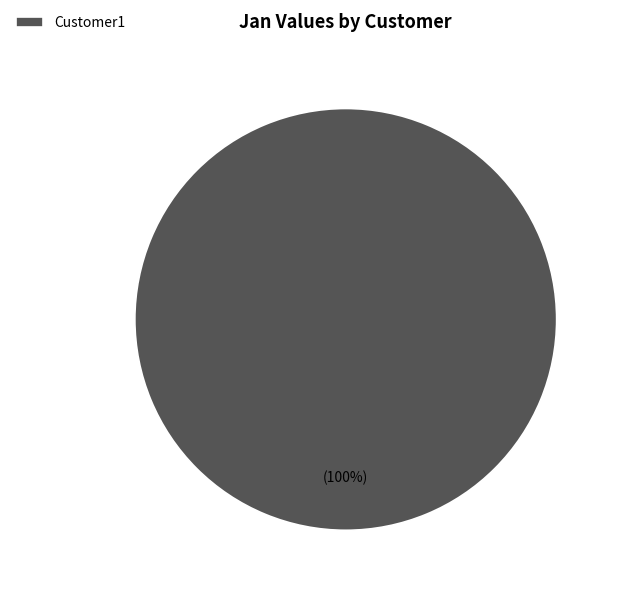

The Customer1 slice represents 100% of the pie. True or false?

True